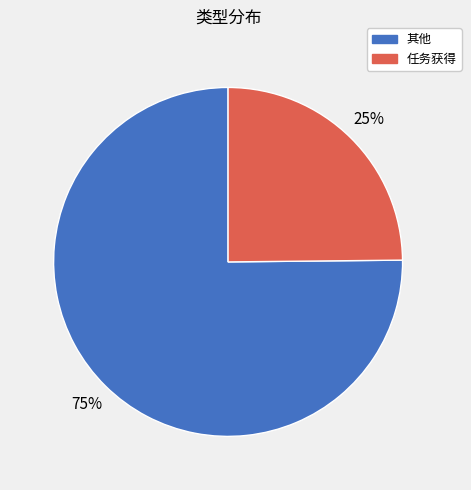

Combined, do 其他 and 任务获得 account for over 50%?

Yes